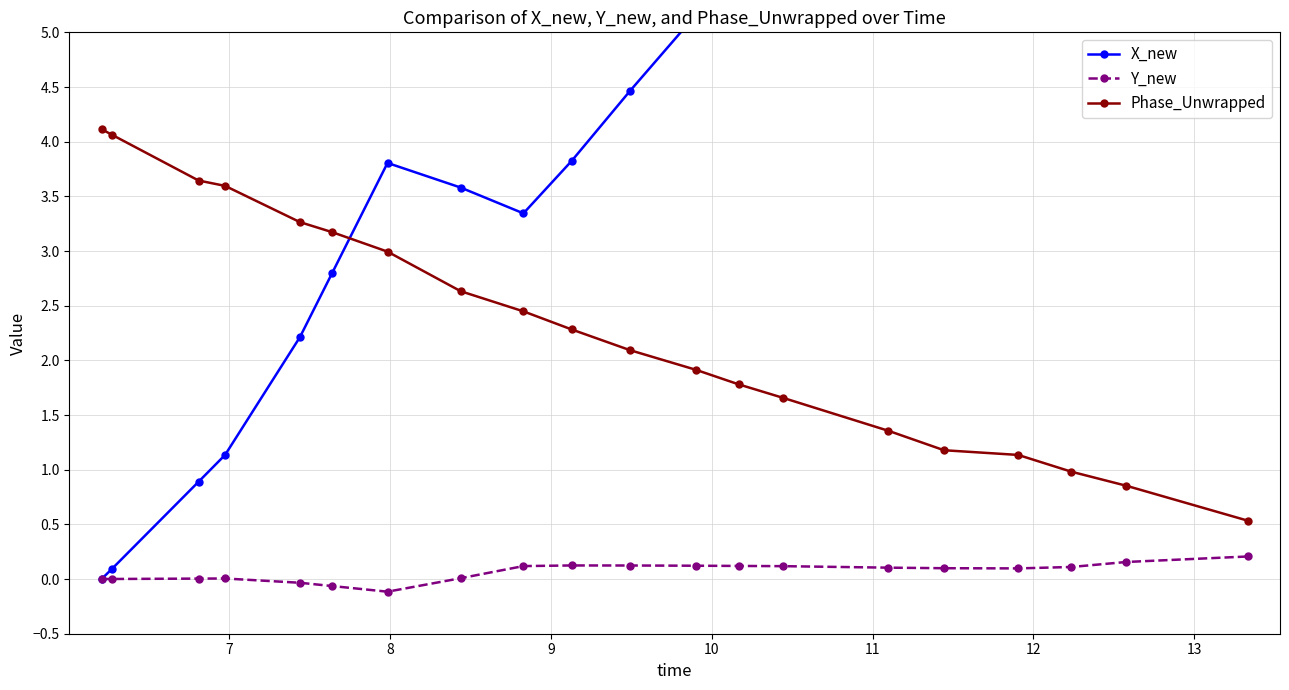

In X_new, how many points are lower than both neighbors (excluding endpoints)?

1